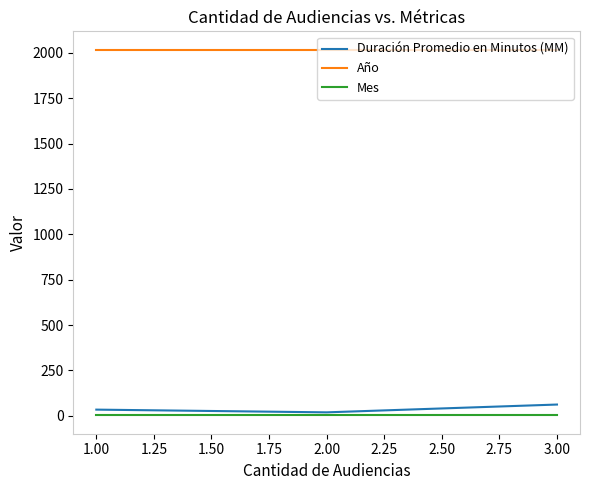

What is the maximum value for Año?

2018